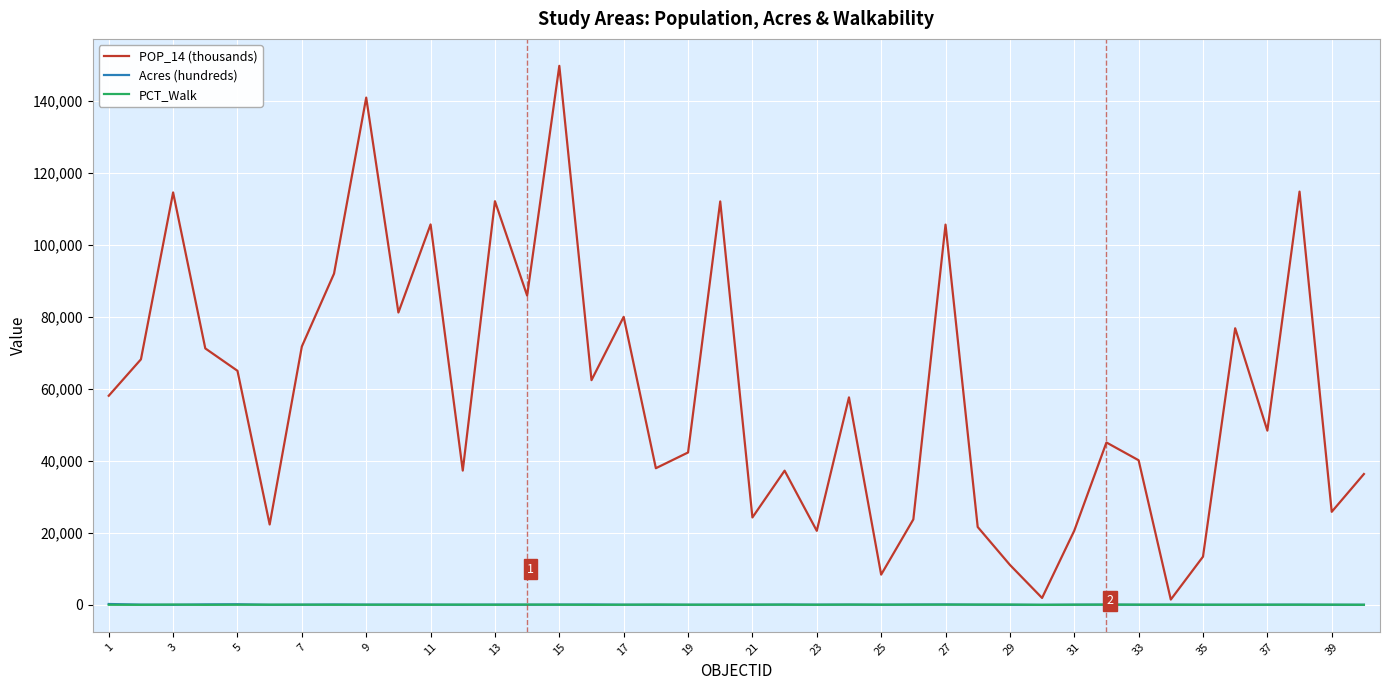

Which series has the largest range (max minus min)?

POP_14 (thousands)